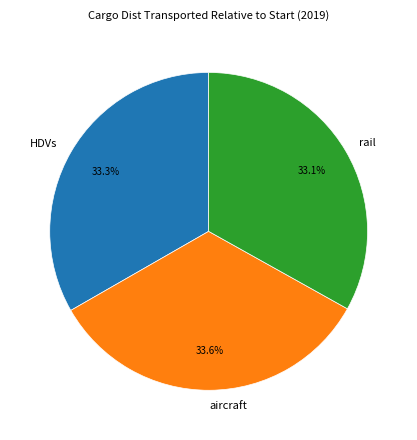

Count the number of slices in the pie.

3